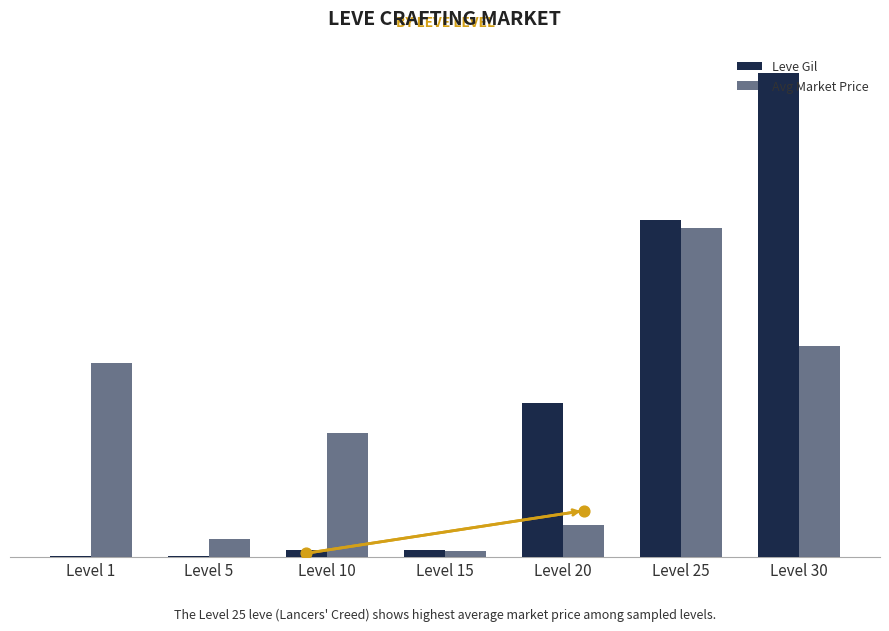

At how many categories does at least one series exceed 66428?

1